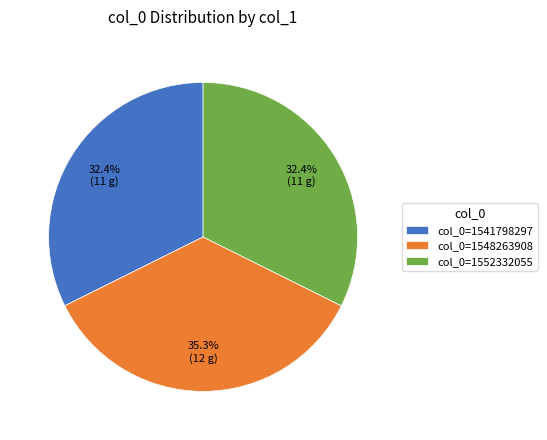

To the nearest percent, what is the difference between the largest and smallest slice percentages?

3%